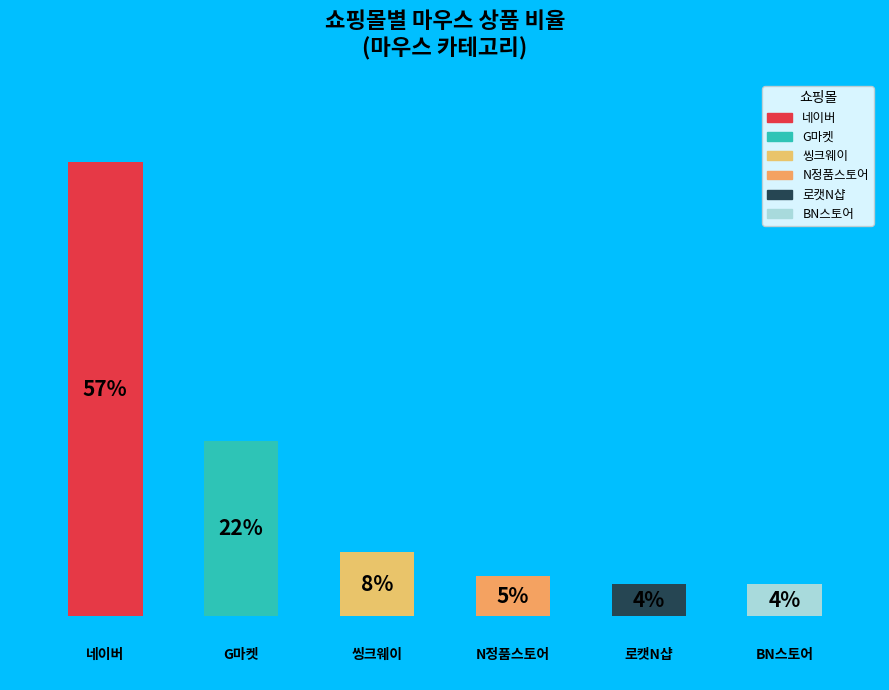

Does the chart contain any negative values?

No